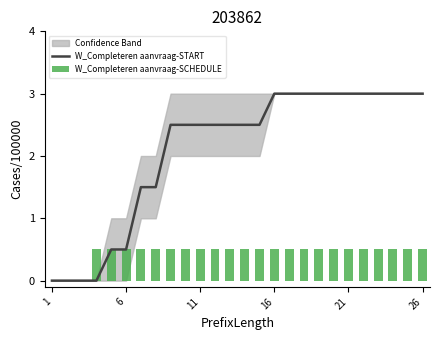

What is the maximum value for W_Completeren aanvraag-START?

3.0